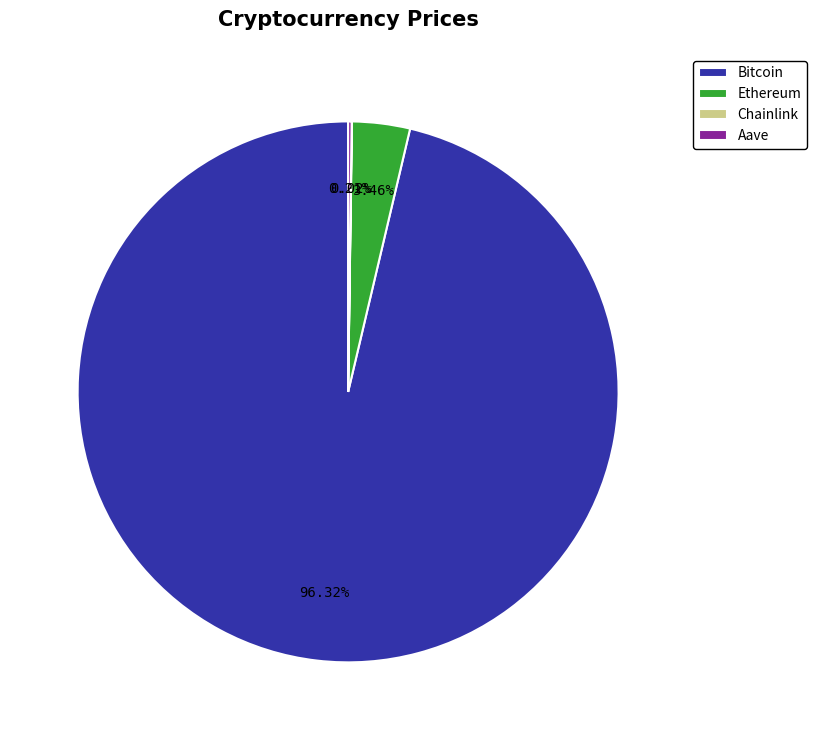

Which category has the biggest portion of the pie?

Bitcoin